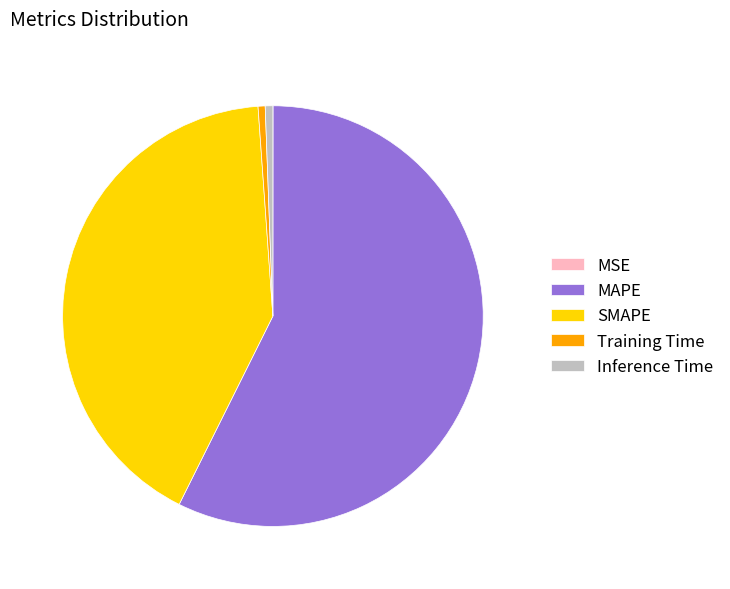

Which slice is the largest?

MAPE